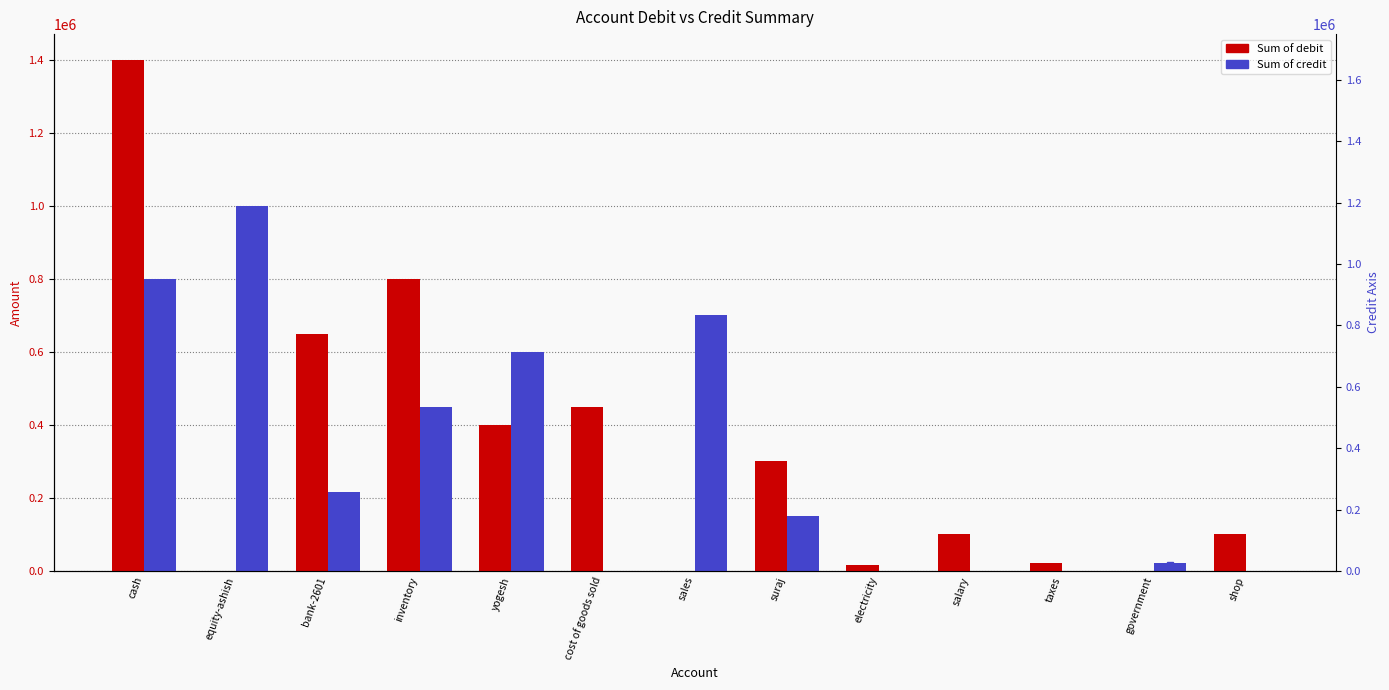

How many groups of bars are there?

13